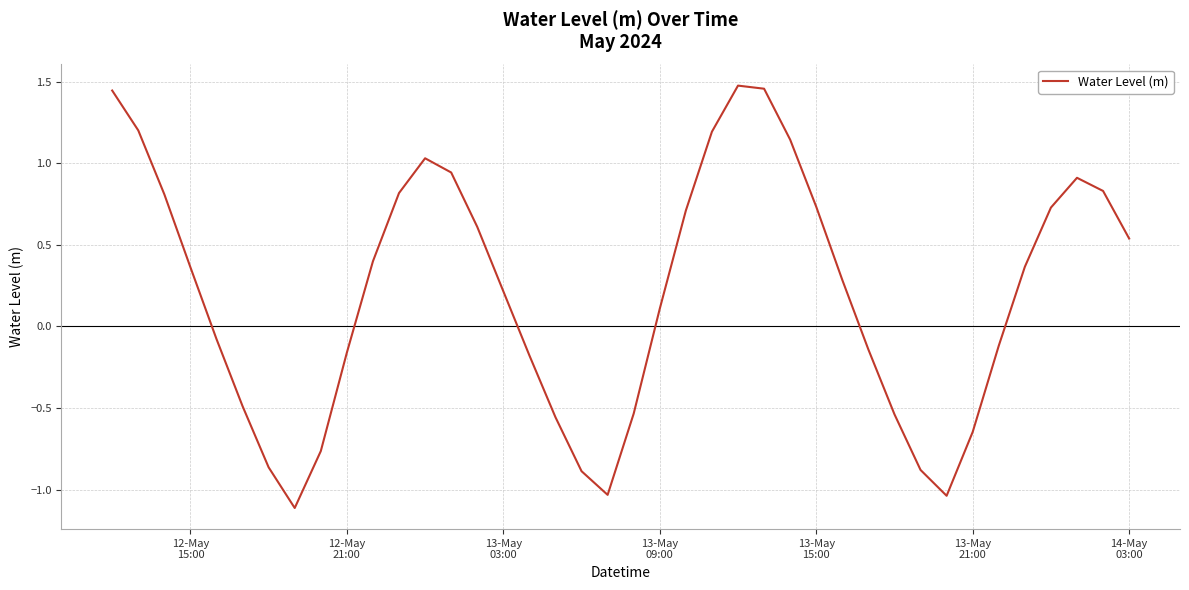

What is the smallest value displayed?

-1.1